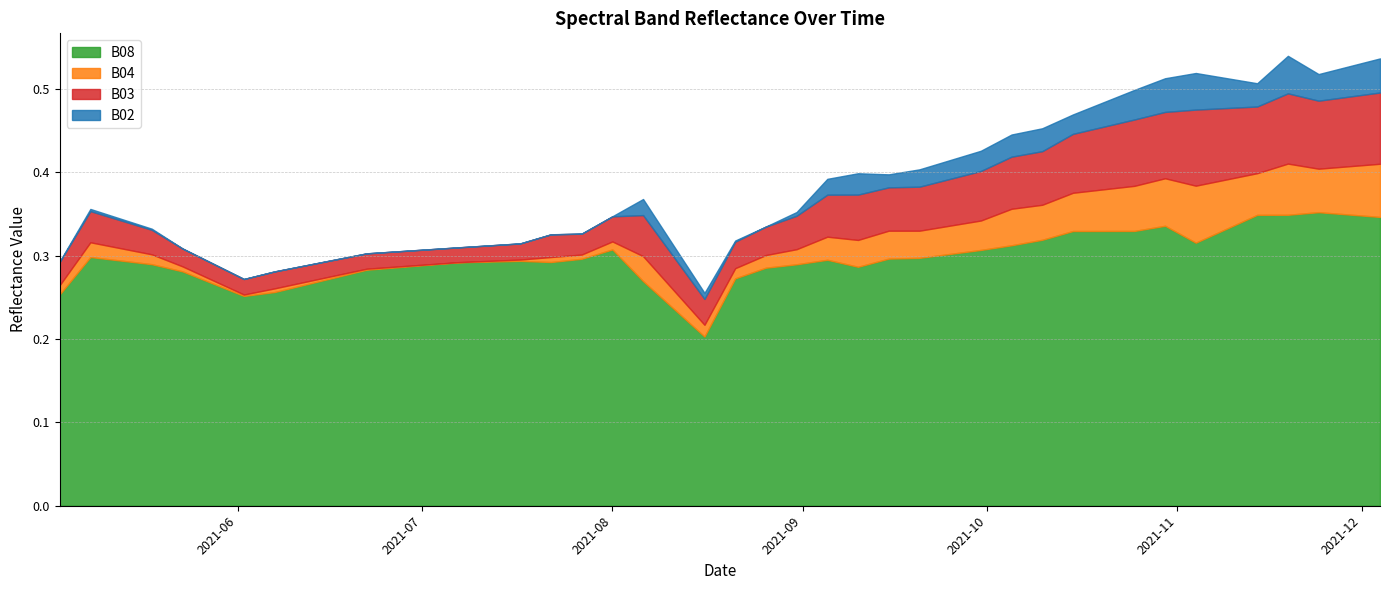

Rank the series by their maximum value, from highest to lowest.

B08, B03, B04, B02